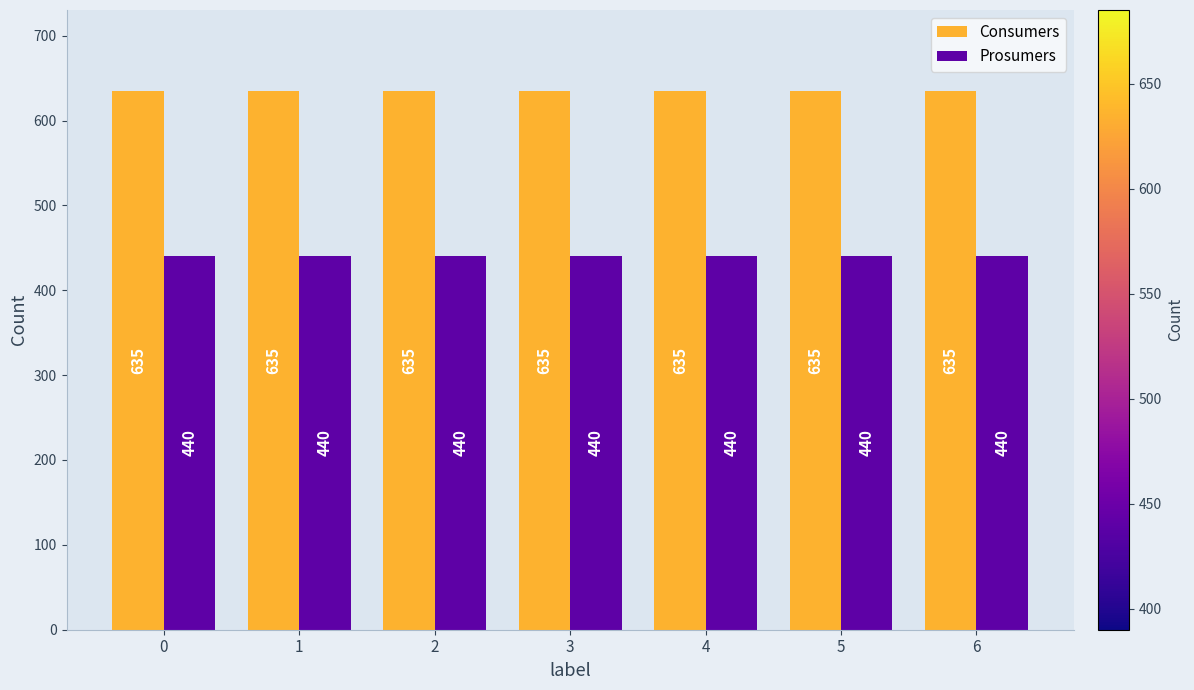

What is the difference between the highest and lowest values at 4?

195